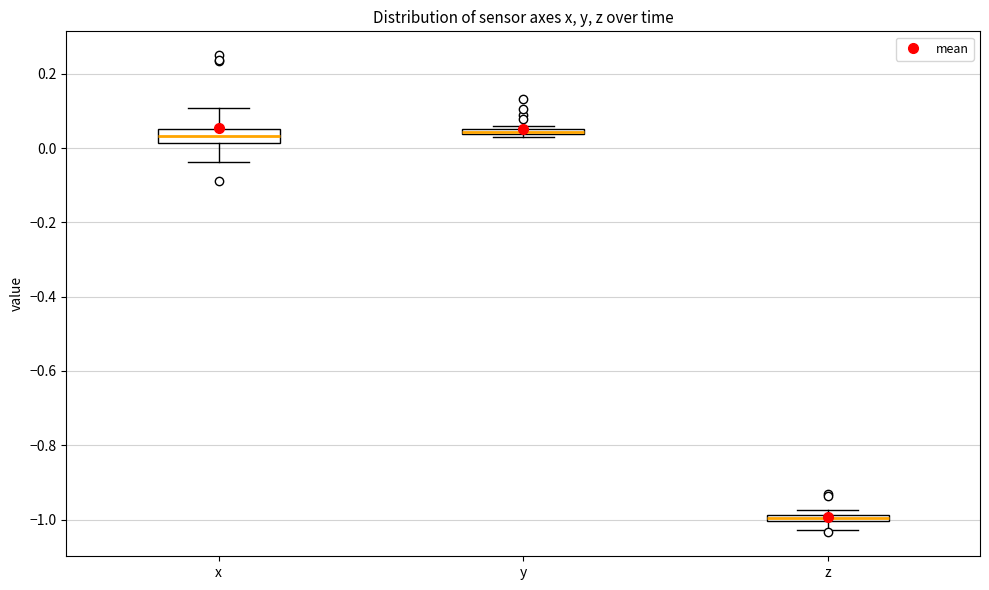

Where does the median line of the box for x sit on the y-axis? The values are not printed on the chart, so give them approximately, as read against the axis.

0.04